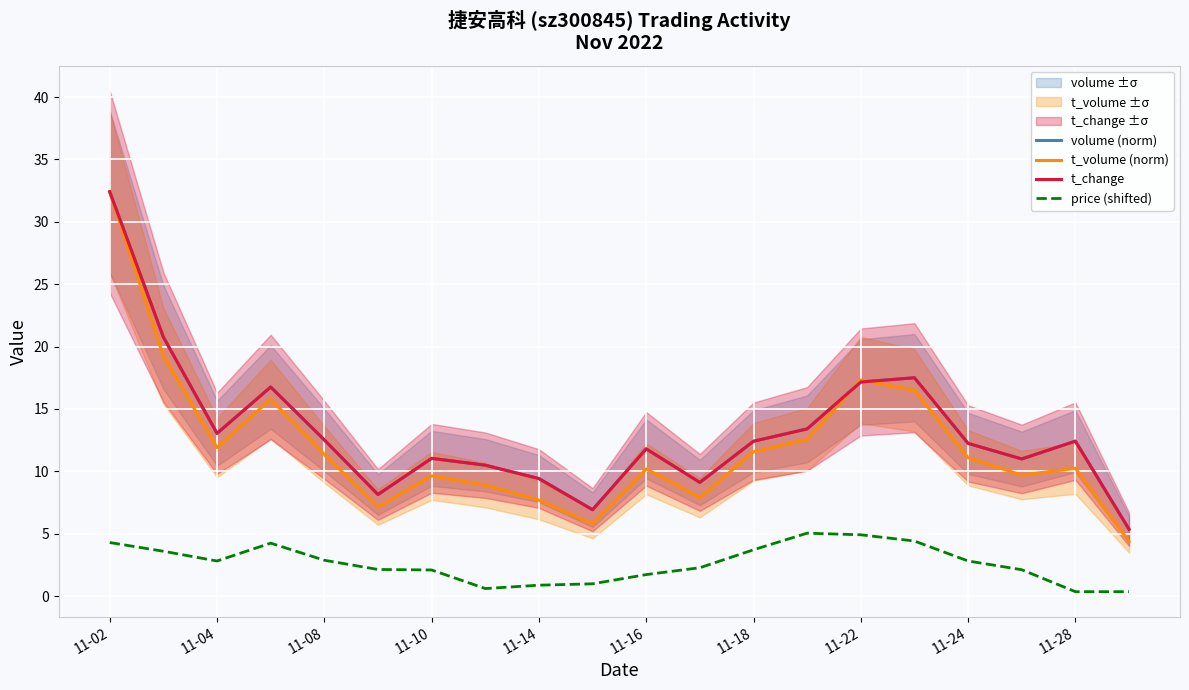

True or false: price (shifted) and t_change intersect in this chart.

False